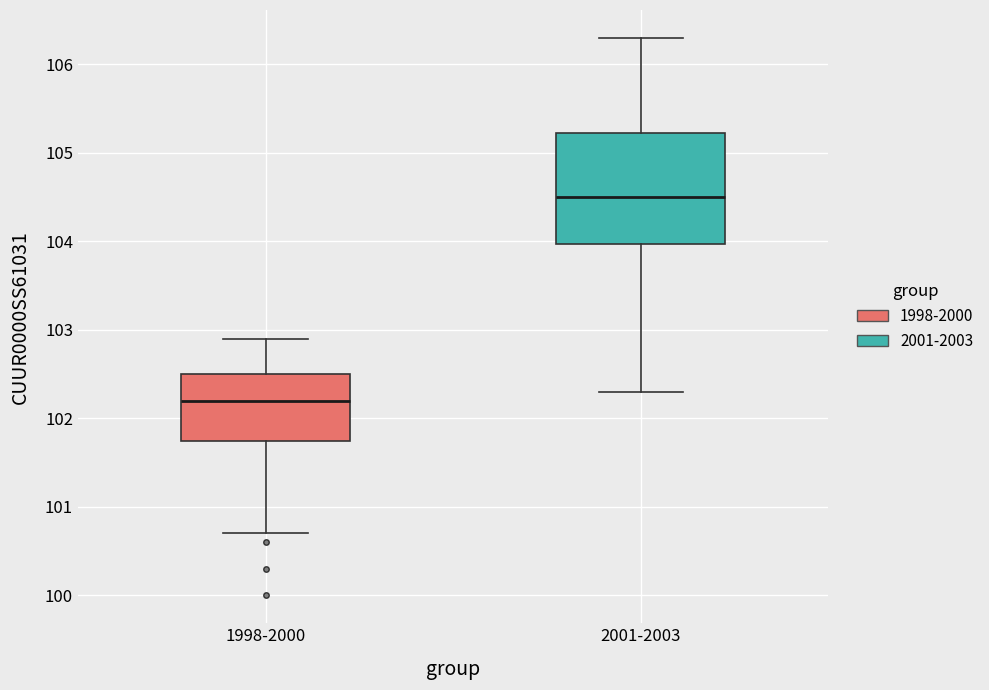

Reading left to right, transcribe this box plot: for each box, give where its median line is, the range the box spans, and where its two whiskers end, as read against the y-axis. The values are not printed on the chart, so give them approximately, as read against the axis.

1998-2000: median 102.2, box 101.8 to 102.5, whiskers 100.7 to 102.9
2001-2003: median 104.5, box 104.0 to 105.2, whiskers 102.3 to 106.3